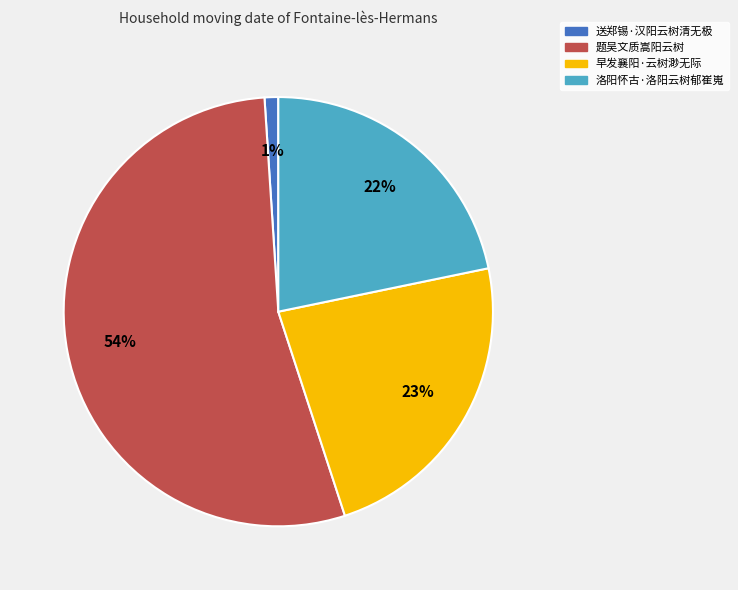

Which category has the biggest portion of the pie?

题吴文质嵩阳云树